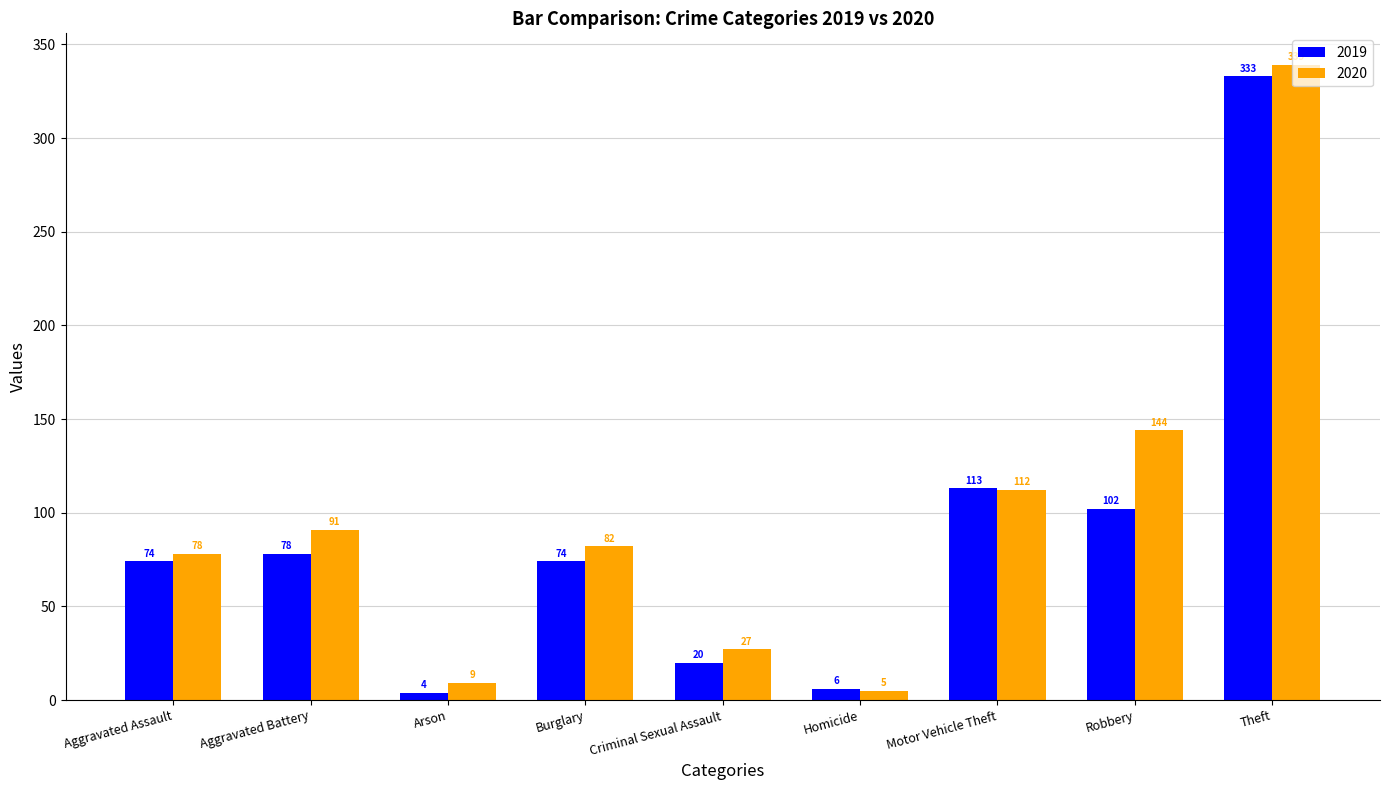

Count the number of categories in the chart.

9